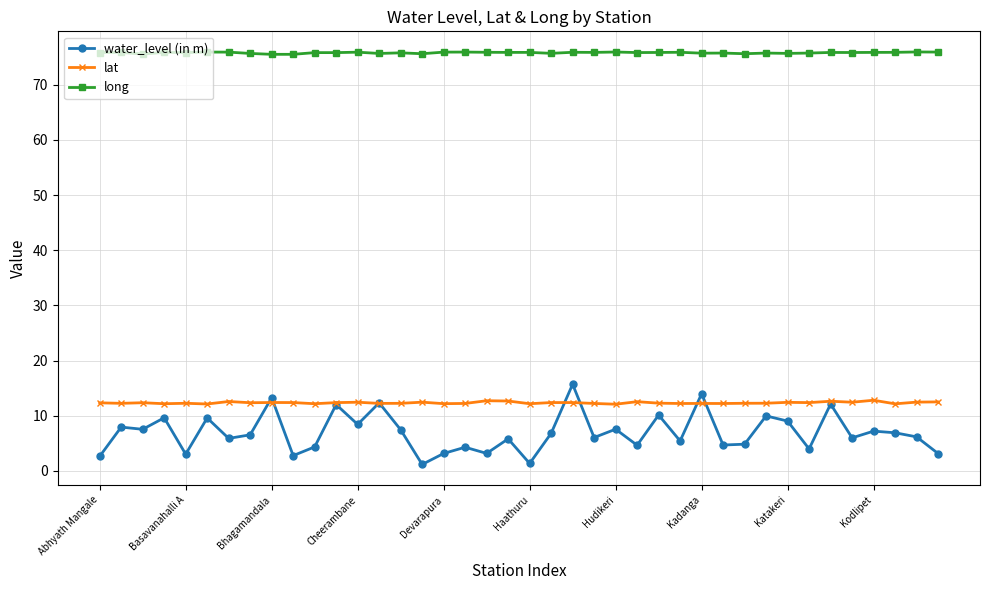

What is the difference between the maximum and minimum values in the lat series?

0.7